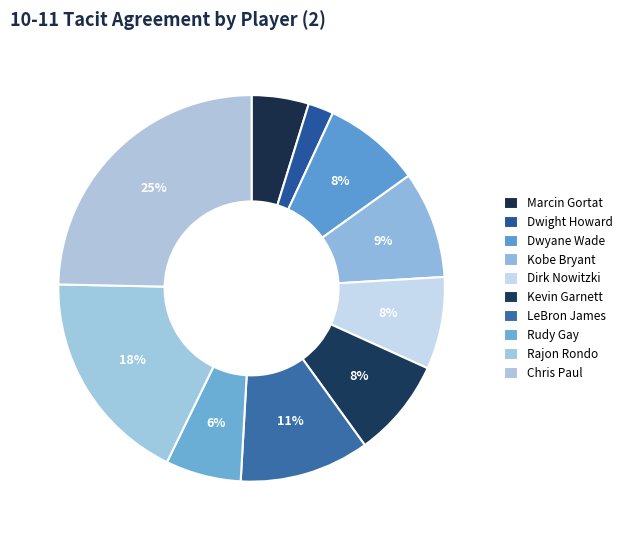

What is the largest slice in the pie chart?

Chris Paul